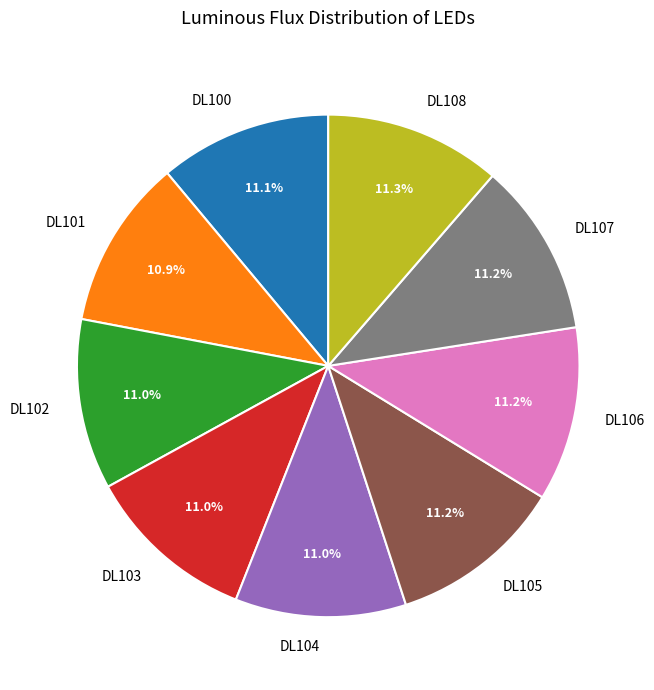

What percentage is the DL107 slice, to the nearest percent?

11%